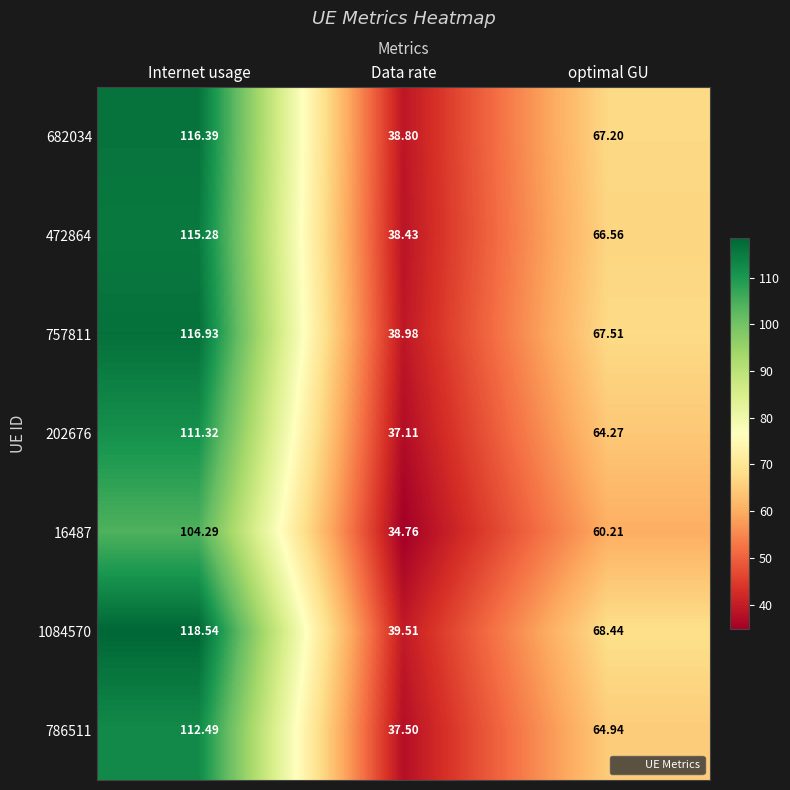

List the series in order of their peak value, highest first.

1084570, 757811, 682034, 472864, 786511, 202676, 16487